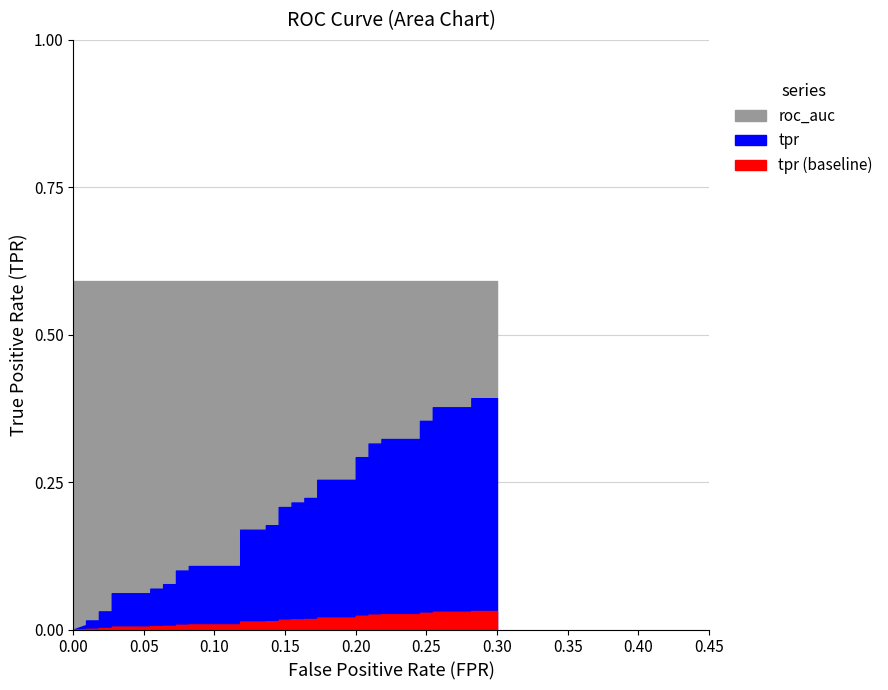

Is the value of tpr at tpr greater than the value of fpr at 27?

No